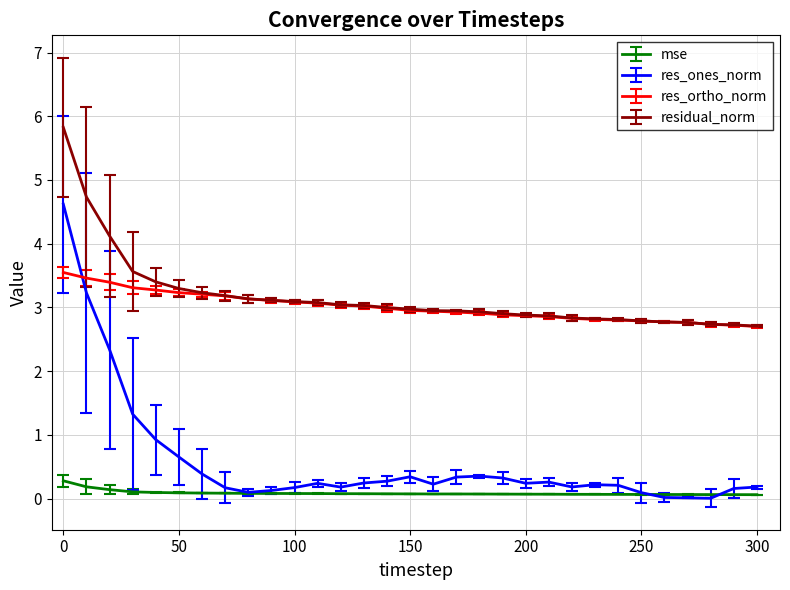

True or false: res_ortho_norm and mse cross at least once.

False